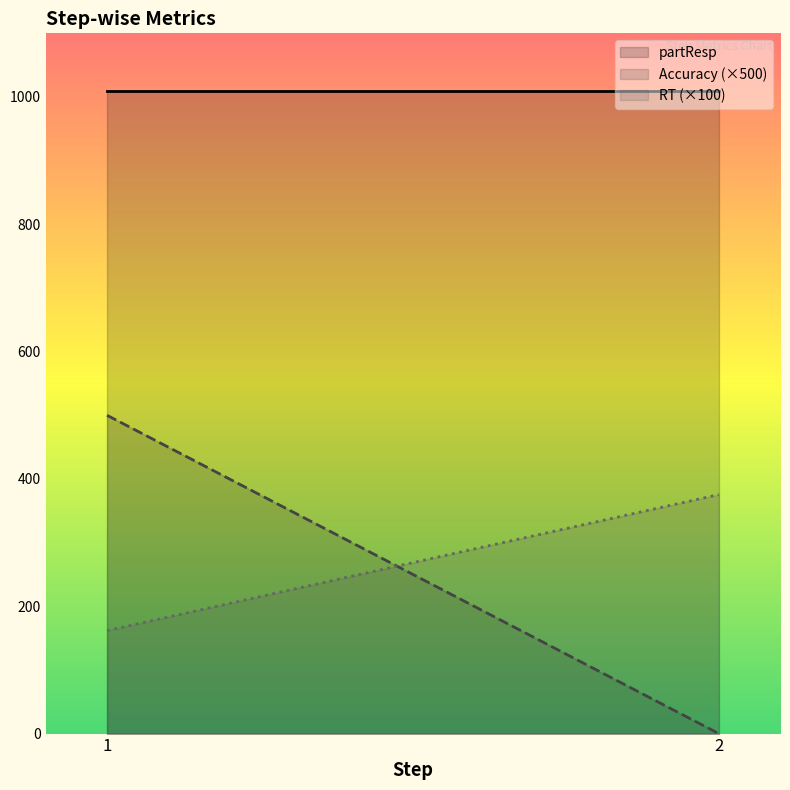

What is the highest value of the Accuracy (×500) series?

500.0